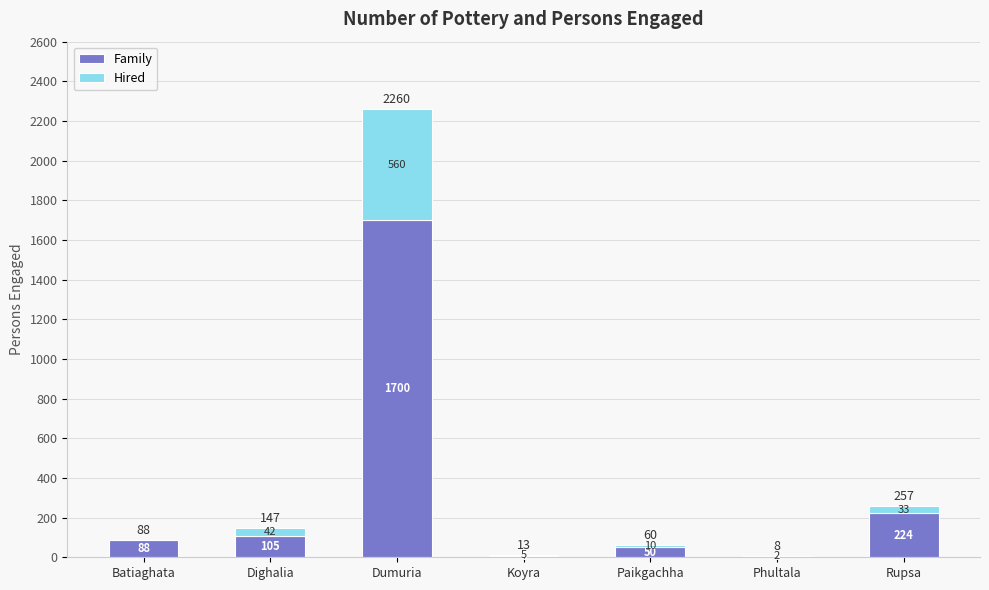

Are the bars horizontal?

No